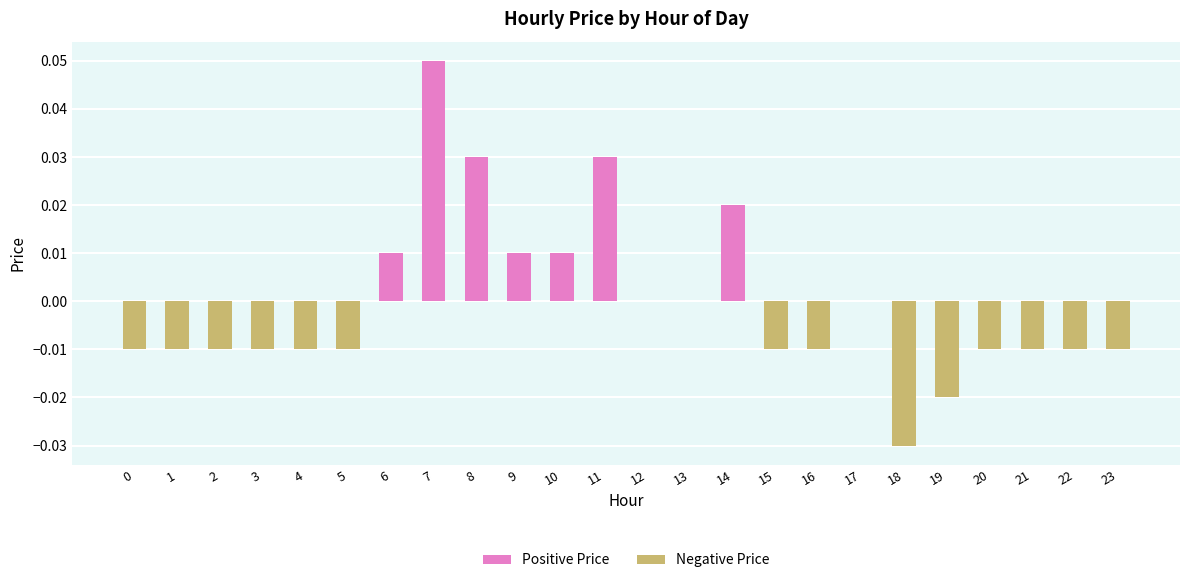

Count the number of categories in the chart.

24